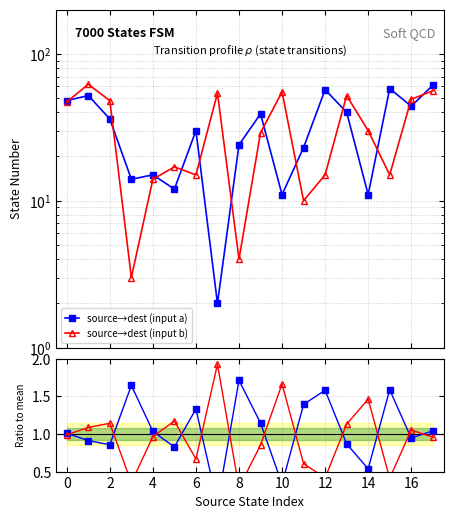

At which category is the sum across all series the highest?

17